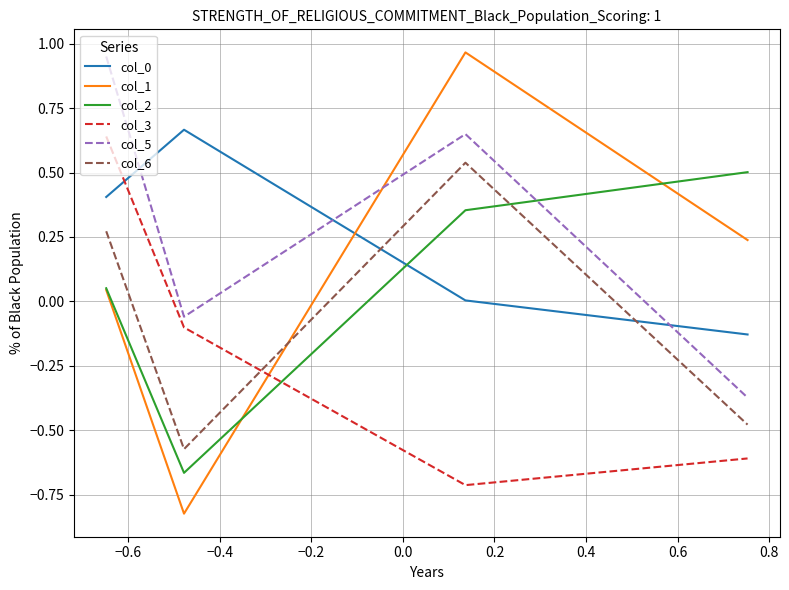

In col_5, how many points are lower than both neighbors (excluding endpoints)?

1